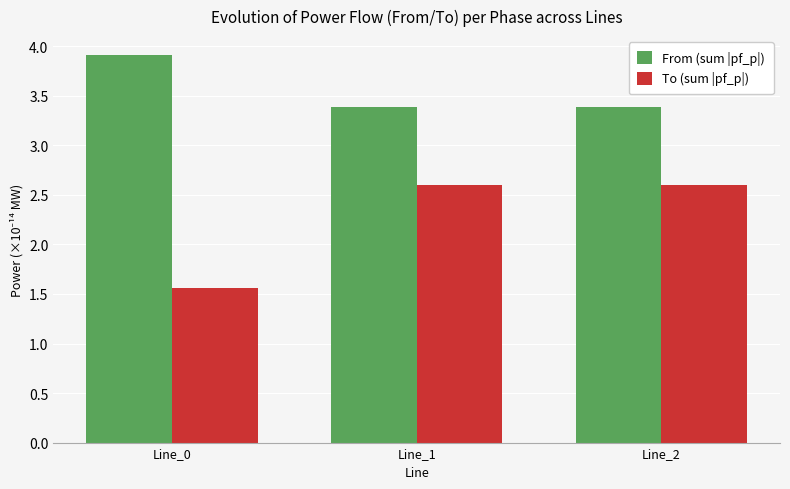

Is the value of To (sum |pf_p|) at Line_2 greater than the value of From (sum |pf_p|) at Line_0?

No